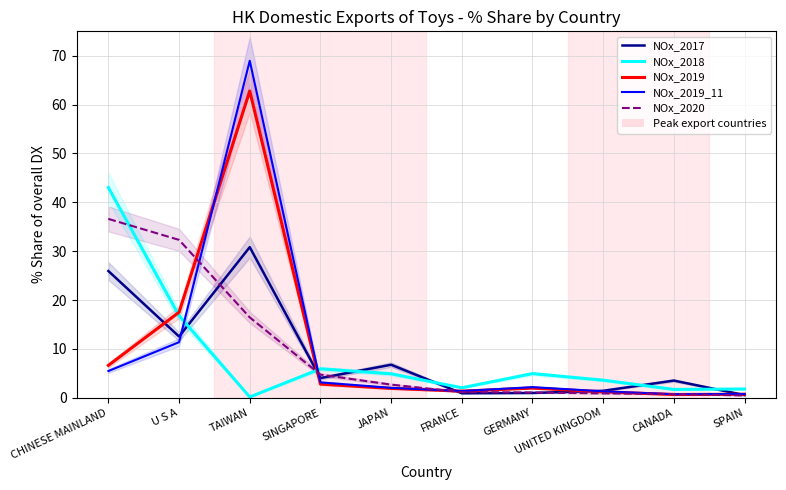

Reading left to right, extract all data points from this chart.

NOx_2017: CHINESE MAINLAND=25.9	U S A=12.5	TAIWAN=30.8	SINGAPORE=4.0	JAPAN=6.8	FRANCE=0.9	GERMANY=1.0	UNITED KINGDOM=1.4	CANADA=3.5	SPAIN=0.6
NOx_2018: CHINESE MAINLAND=43.0	U S A=16.8	TAIWAN=0.2	SINGAPORE=5.9	JAPAN=4.9	FRANCE=2.0	GERMANY=4.9	UNITED KINGDOM=3.6	CANADA=1.7	SPAIN=1.8
NOx_2019: CHINESE MAINLAND=6.6	U S A=17.5	TAIWAN=62.8	SINGAPORE=2.8	JAPAN=1.9	FRANCE=1.4	GERMANY=2.0	UNITED KINGDOM=1.2	CANADA=0.7	SPAIN=0.7
NOx_2019_11: CHINESE MAINLAND=5.5	U S A=11.4	TAIWAN=69.0	SINGAPORE=3.2	JAPAN=2.0	FRANCE=1.4	GERMANY=2.2	UNITED KINGDOM=1.3	CANADA=0.7	SPAIN=0.8
NOx_2020: CHINESE MAINLAND=36.6	U S A=32.3	TAIWAN=16.5	SINGAPORE=4.7	JAPAN=2.7	FRANCE=1.2	GERMANY=1.1	UNITED KINGDOM=0.9	CANADA=0.8	SPAIN=0.5